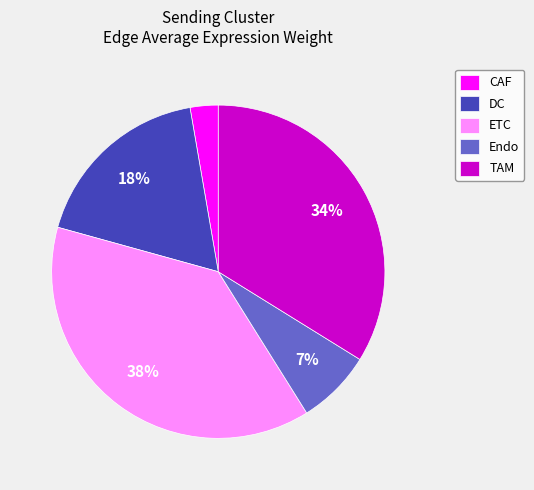

Rank the categories by value from lowest to highest.

CAF, Endo, DC, TAM, ETC